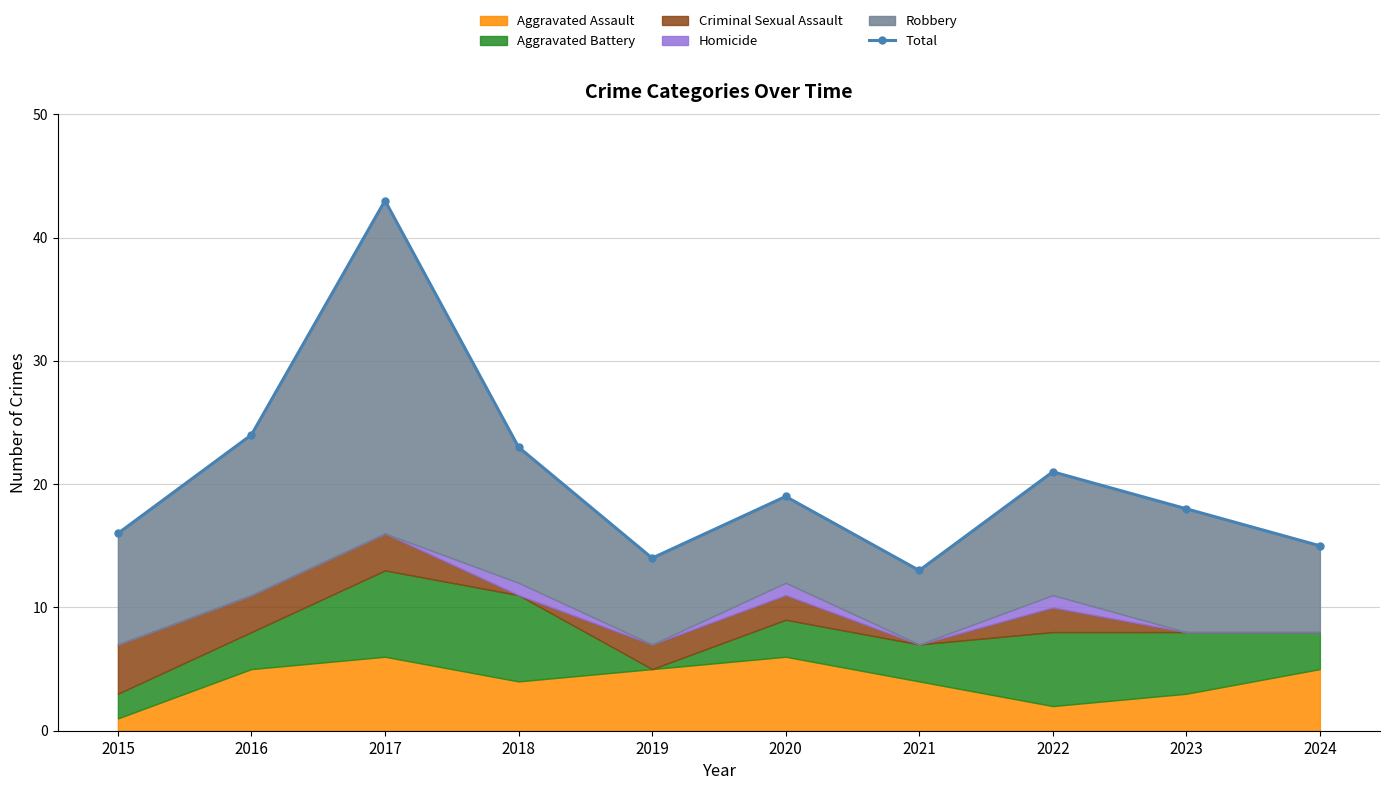

At which category does the data reach its first local valley?

2019